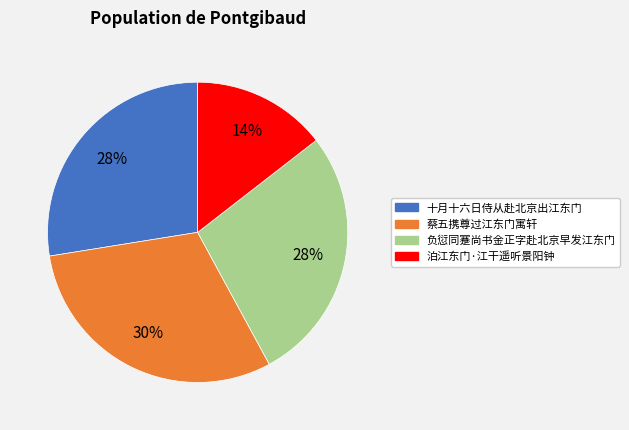

Is there a majority slice in this chart?

No